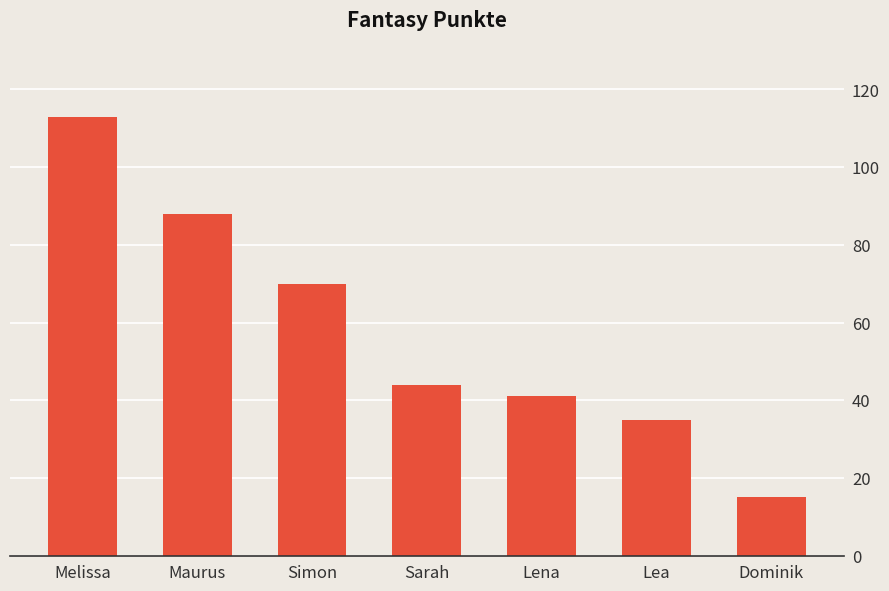

What value does the data have at Melissa?

113